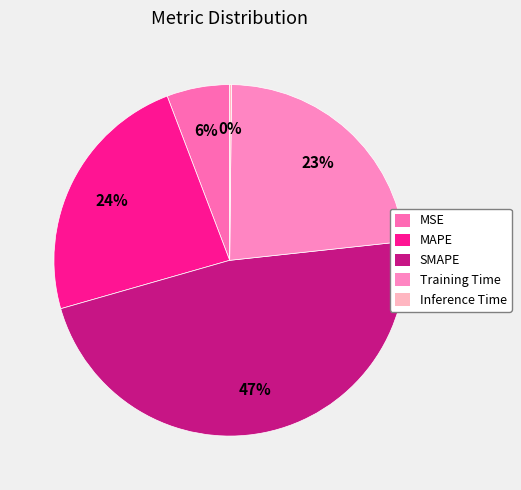

What percentage is the MSE slice, to the nearest percent?

6%